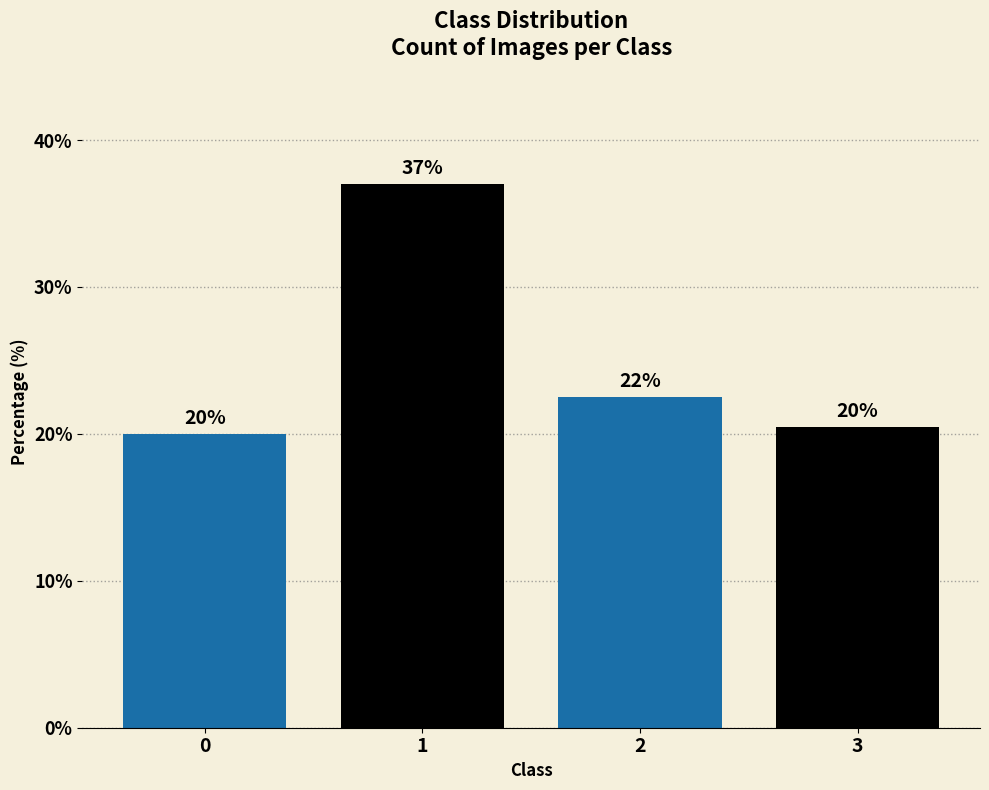

The chart shows a value of 6.5 at 2. True or false?

False